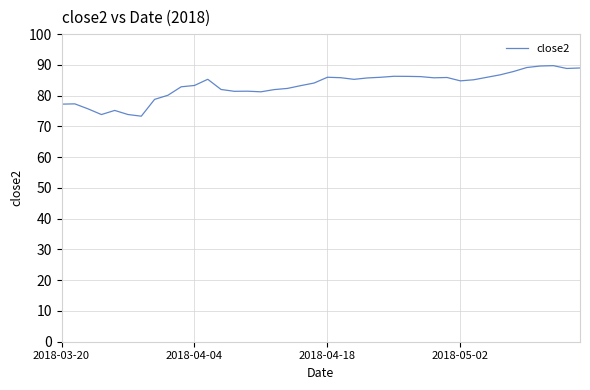

What is the sum of all values?

3330.8